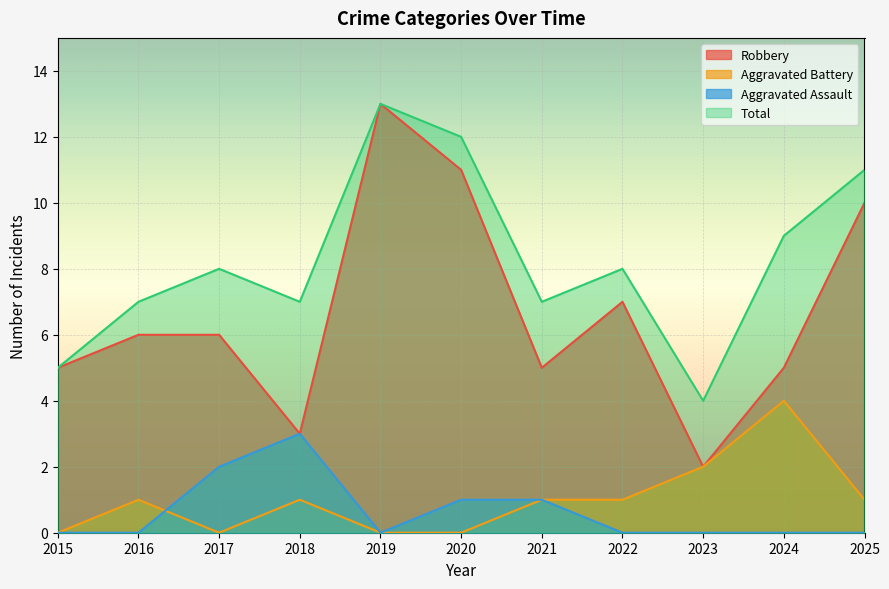

How many lines are shown in the chart?

4